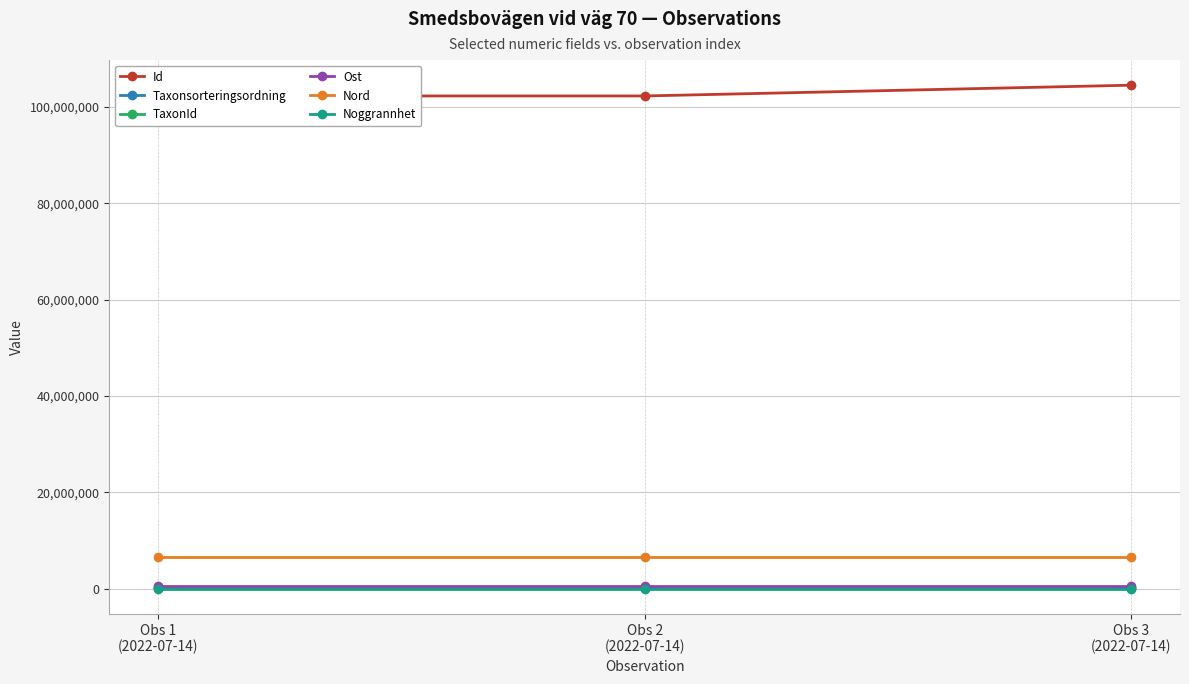

What is the minimum value for TaxonId?

219716.0